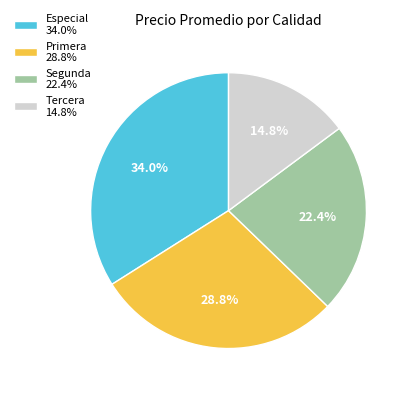

How many segments does this pie chart have?

4